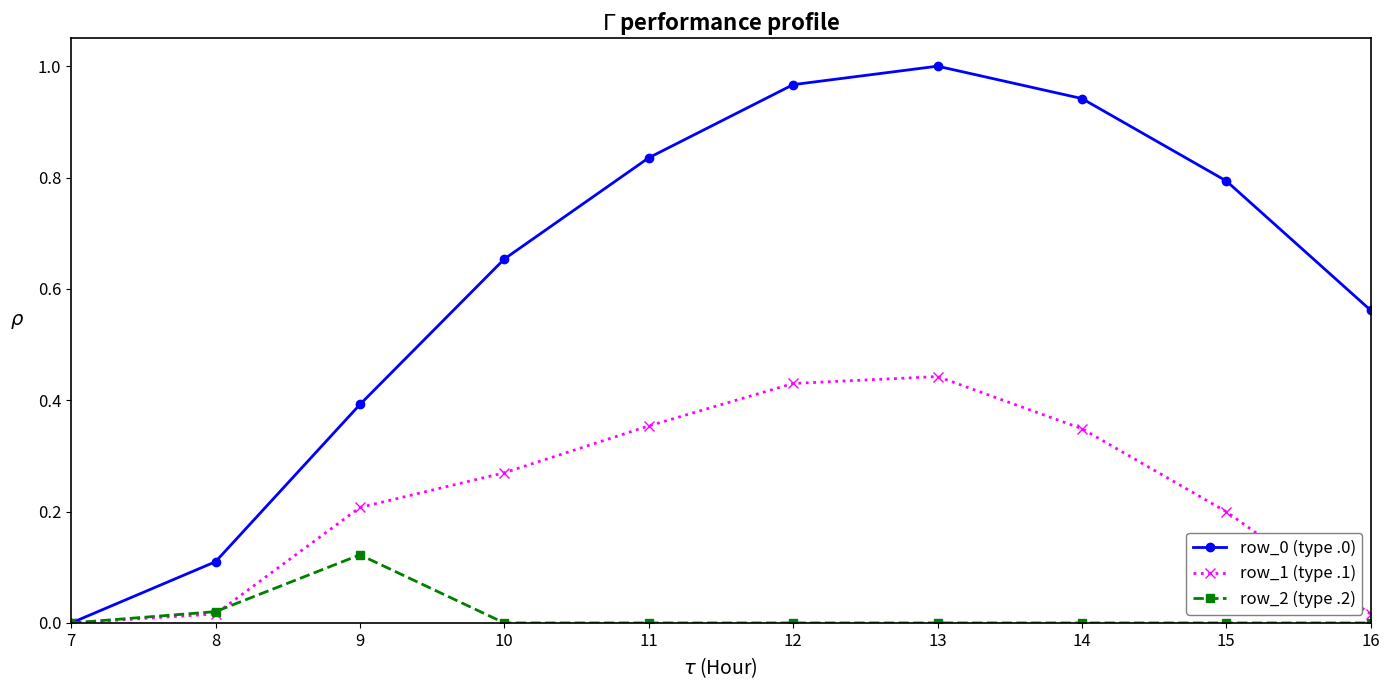

Where is row_0 (type .0) nearest to the value 0?

7